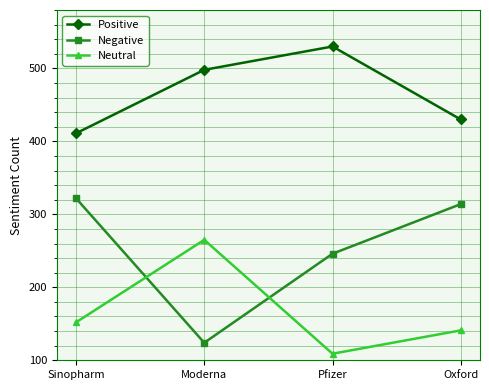

True or false: Neutral has a value of 437 at Moderna.

False